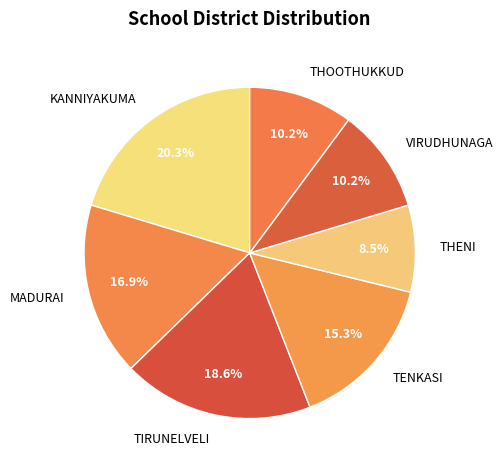

The TIRUNELVELI slice represents 19% of the pie. True or false?

True